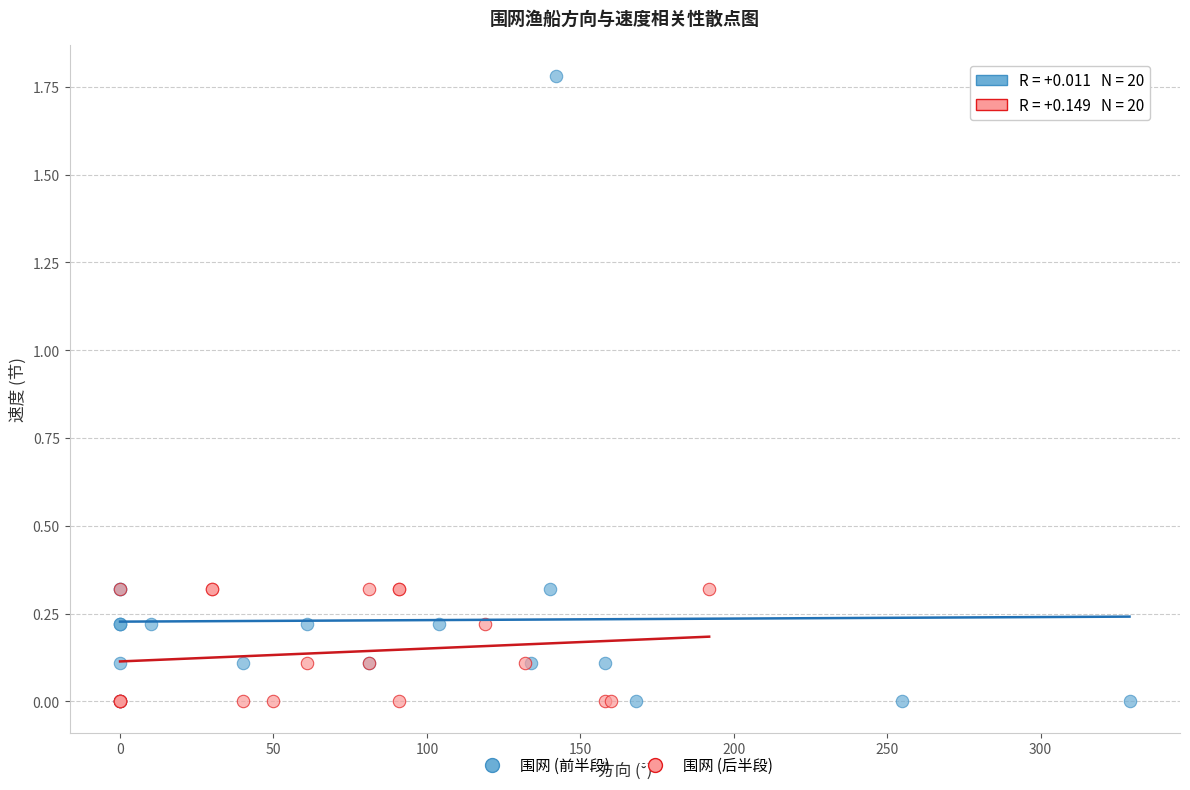

Which series has the widest spread of Y values?

围网 (前半段)